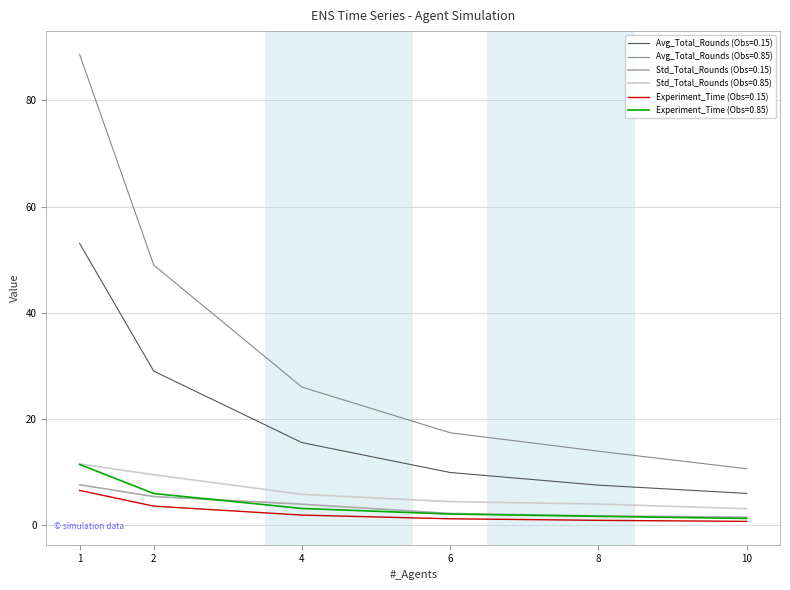

What is the average value of the Experiment_Time (Obs=0.15) series?

2.5